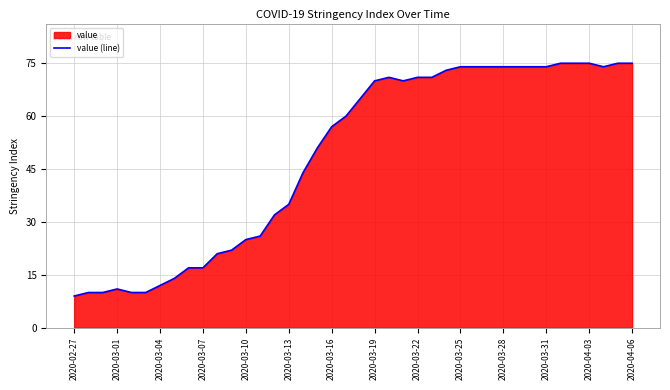

How many data points are less than 65?

20